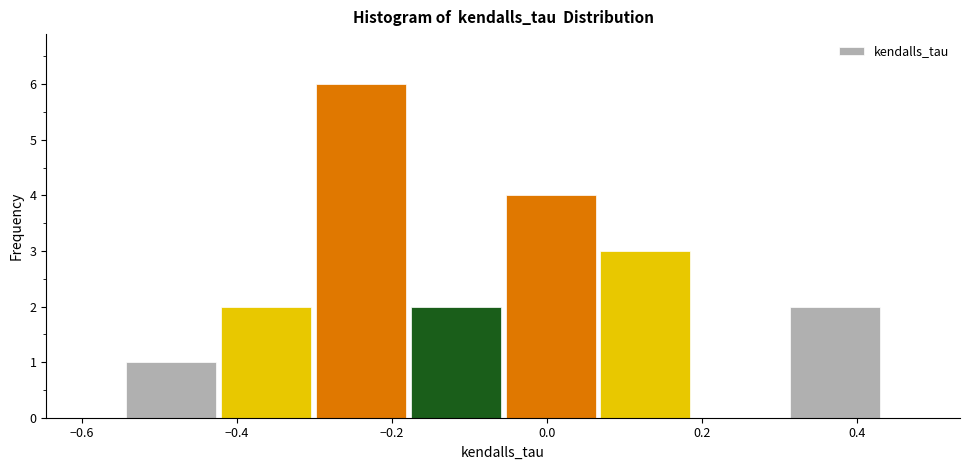

What is the height of the bar covering -0.54 to -0.42 on the x-axis? Neither the bar edges nor the heights are printed on the chart, so give them approximately, as read against the axes.

1